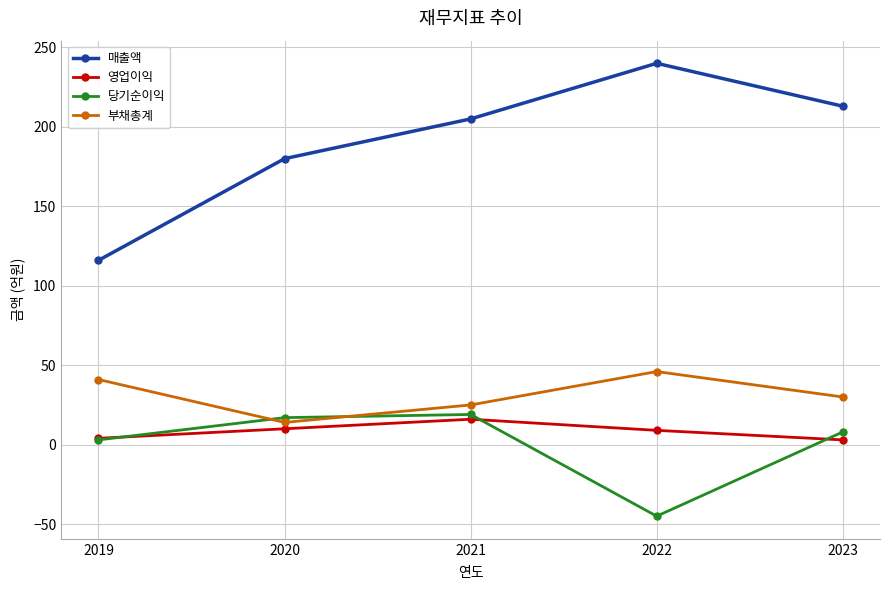

At which label does 부채총계 reach its minimum?

2020